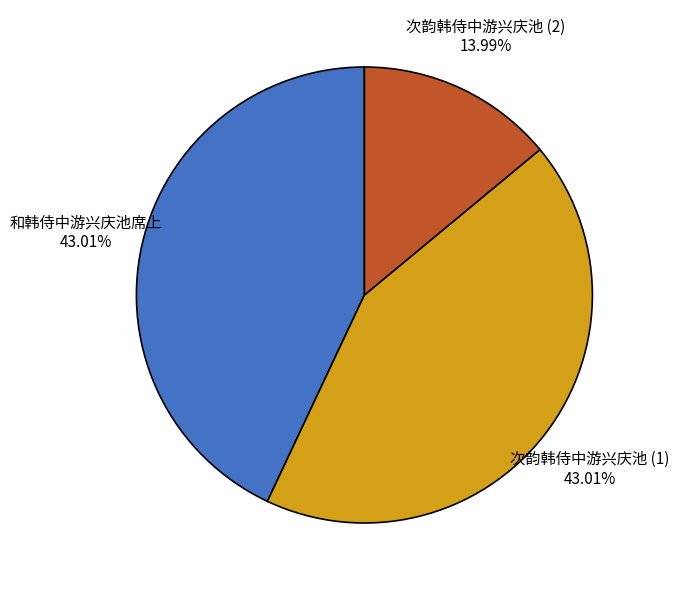

Count the number of slices in the pie.

3